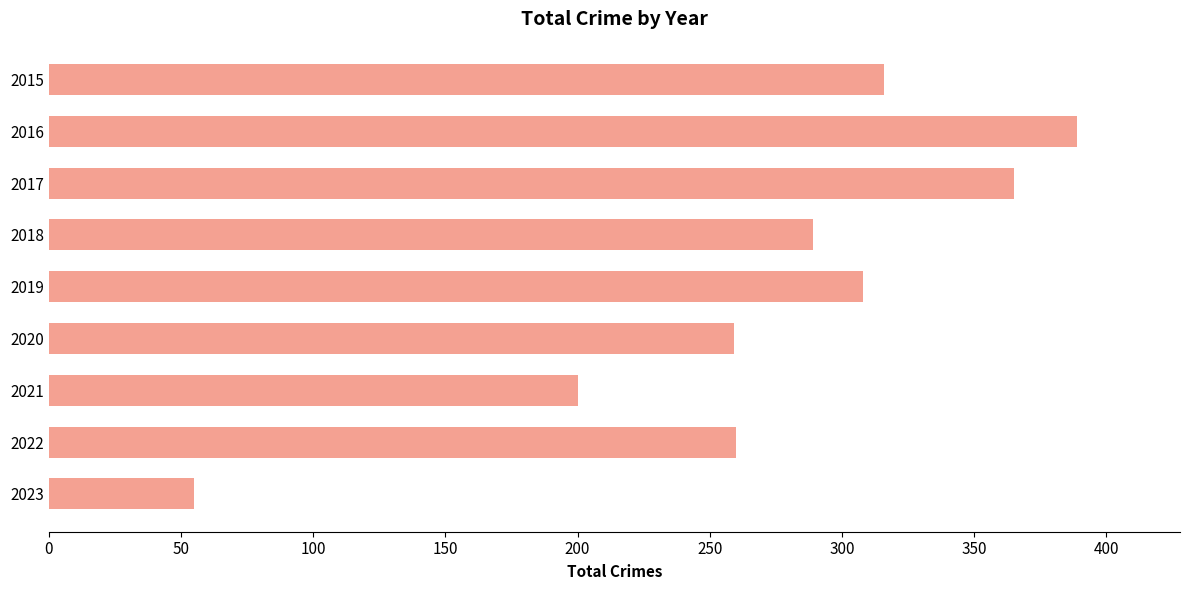

Is it true that the value at 2020 is 435?

False